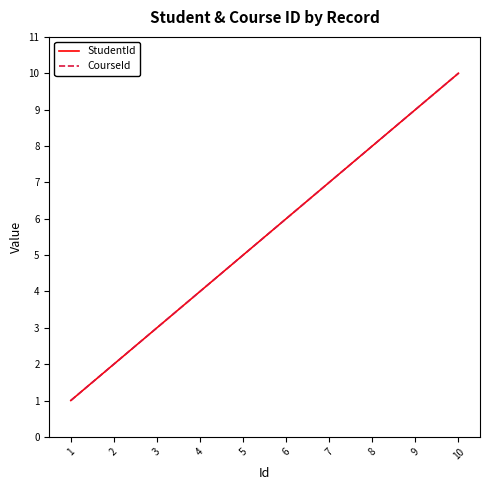

Is this an area chart (filled region under the line)?

No